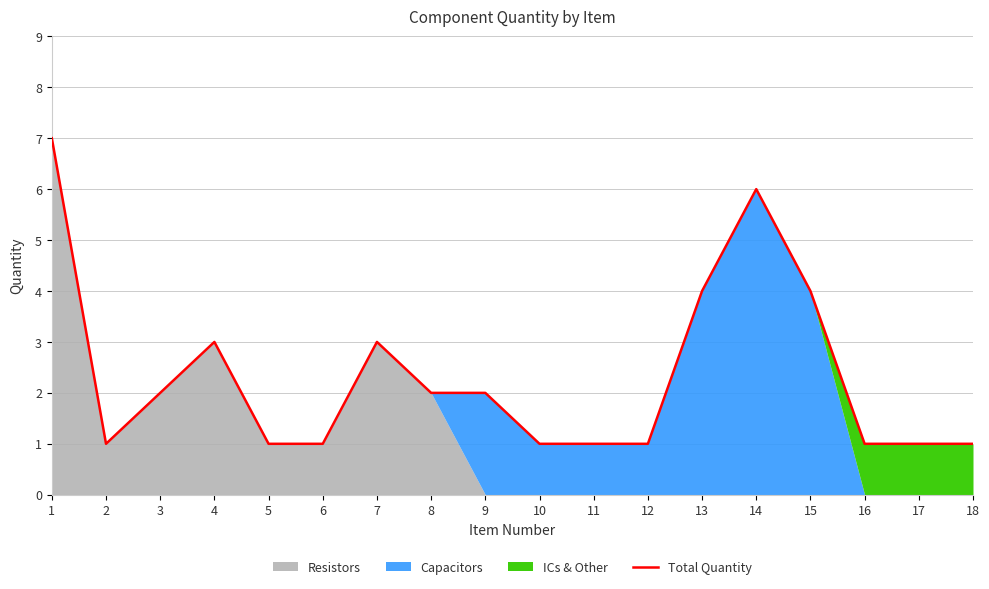

Between 6 and 15, which is larger?

15